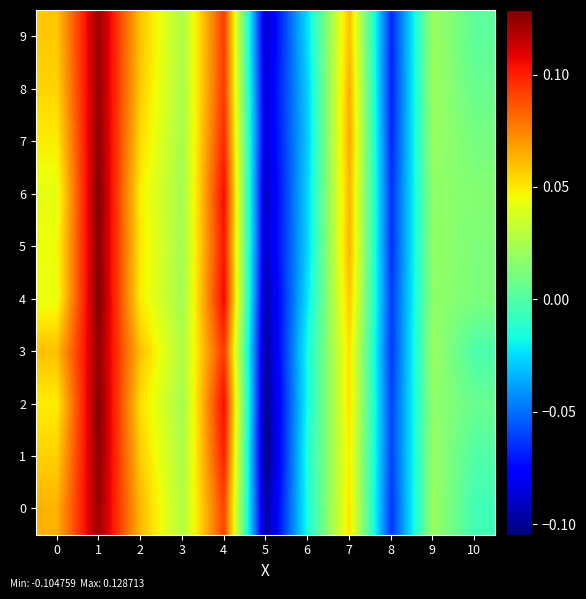

Between 2 and 6, which series saw the biggest shift?

8